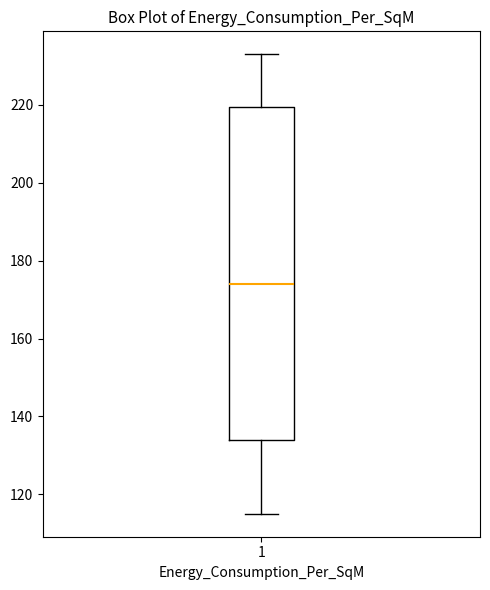

Transcribe this box plot: give where the median line is, the range the box spans, and where the two whiskers end, as read against the y-axis. The values are not printed on the chart, so give them approximately, as read against the axis.

median 174, box 134 to 220, whiskers 116 to 234